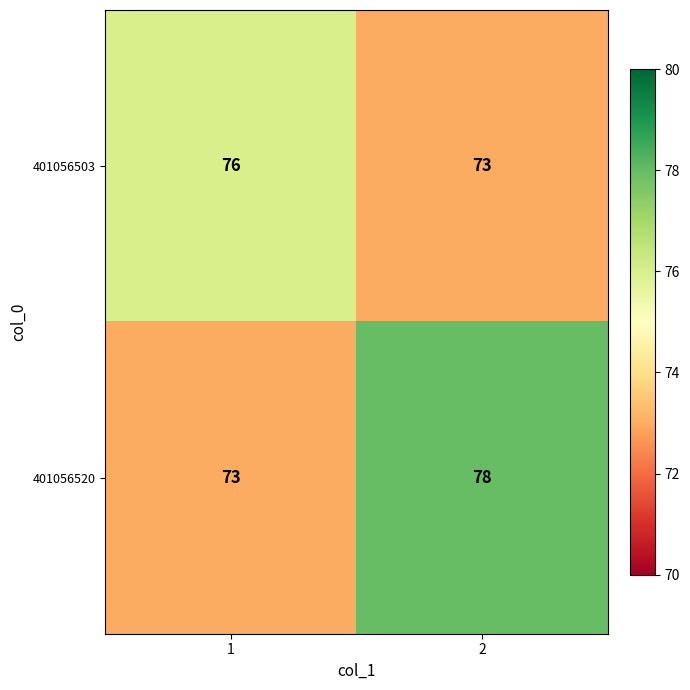

What is the average value of the 401056520 series?

76